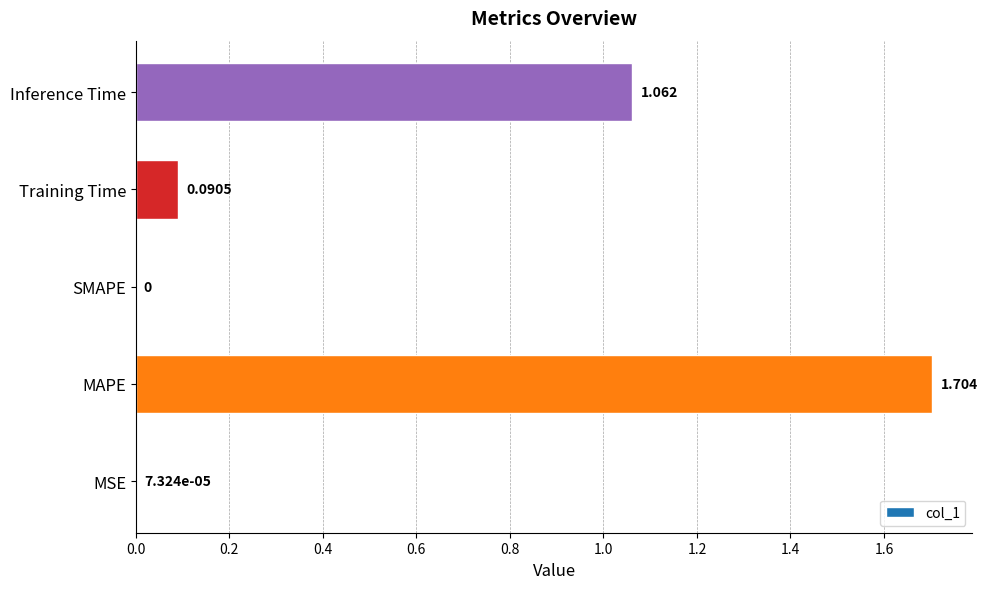

At which category does the chart reach its peak across all series?

MAPE